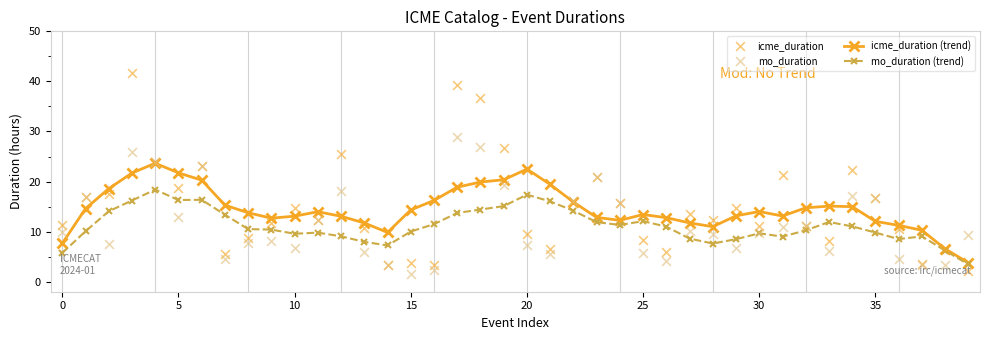

Is the value of icme_duration at 39 greater than the value of mo_duration (trend) at 28?

No